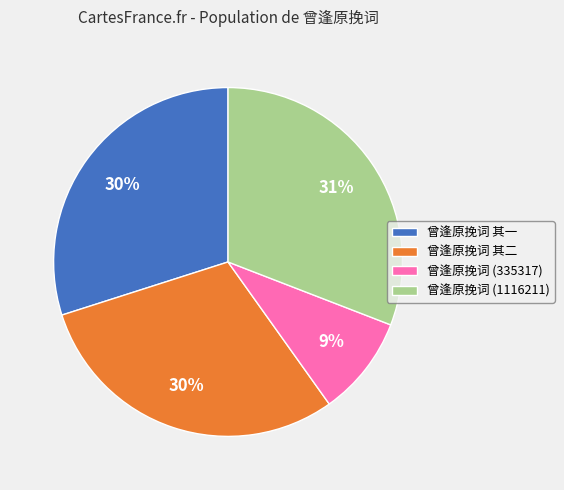

Does any single category account for the majority?

No